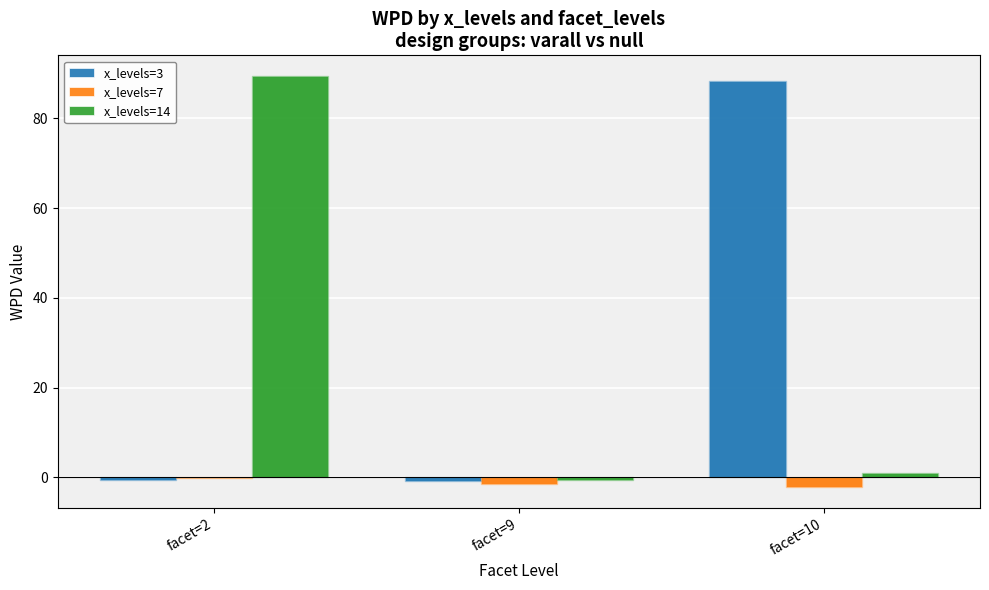

Which series changed the most between facet=2 and facet=9?

x_levels=14